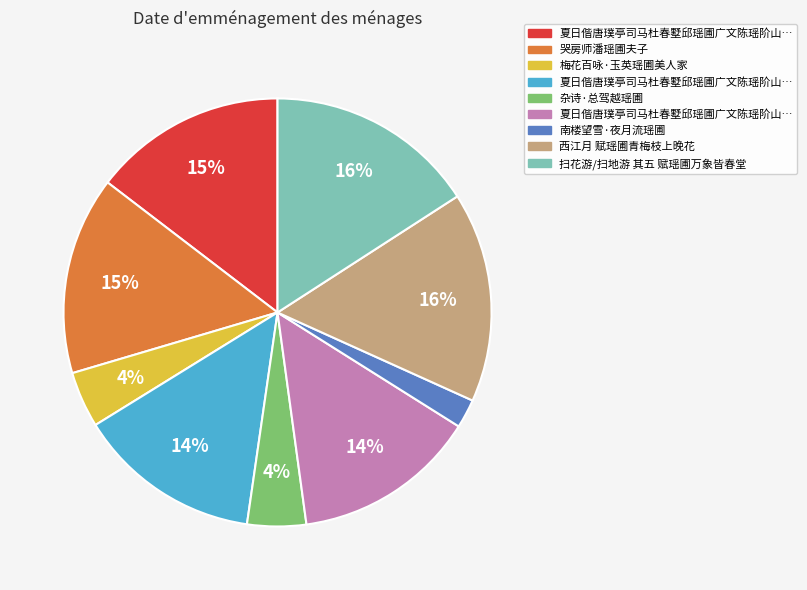

To the nearest percent, what is the average slice percentage?

11%